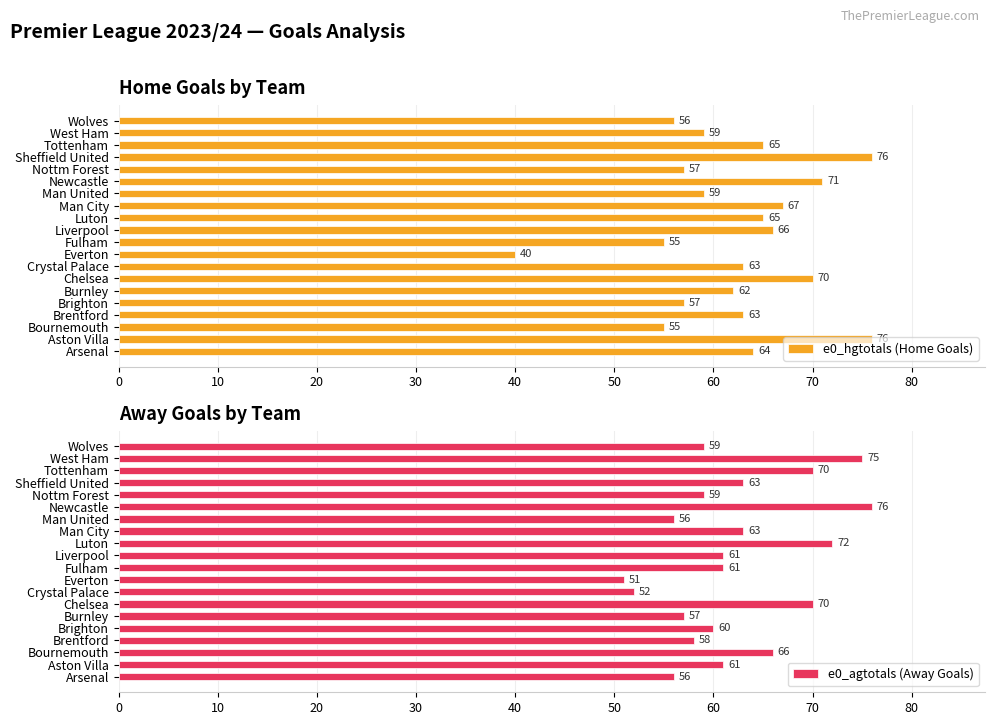

Read the e0_hgtotals (Home Goals) value at Bournemouth.

55